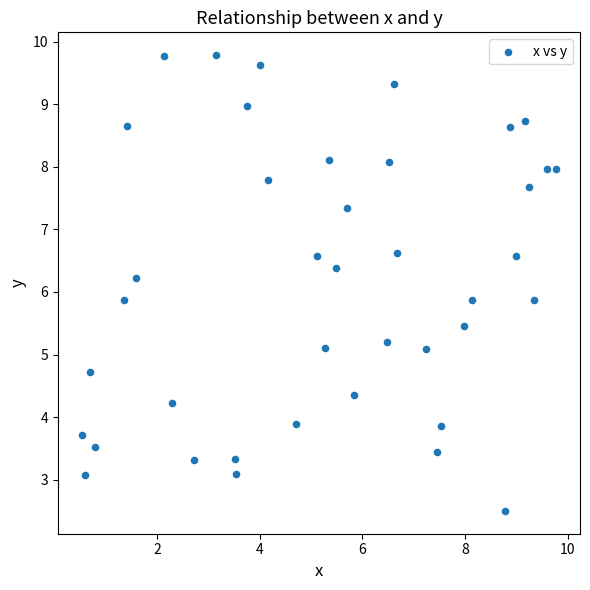

What is the range of Y values (max minus min)?

7.3